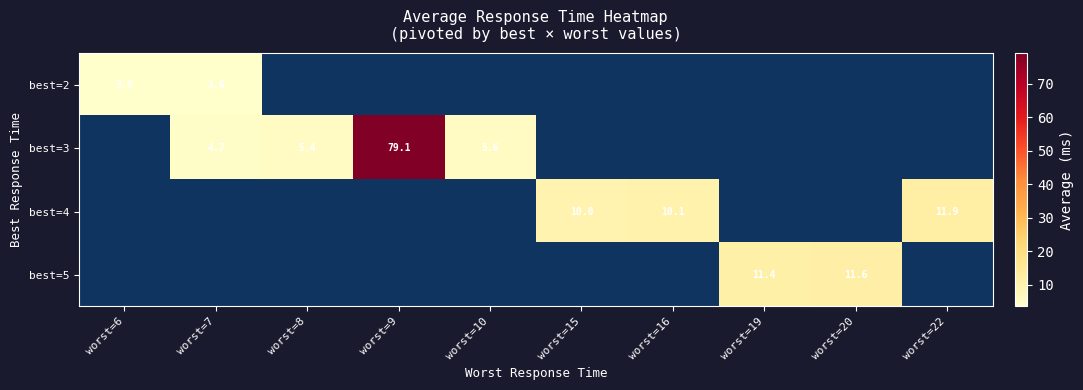

The value of best=3 at worst=9 is 79.1. True or false?

True